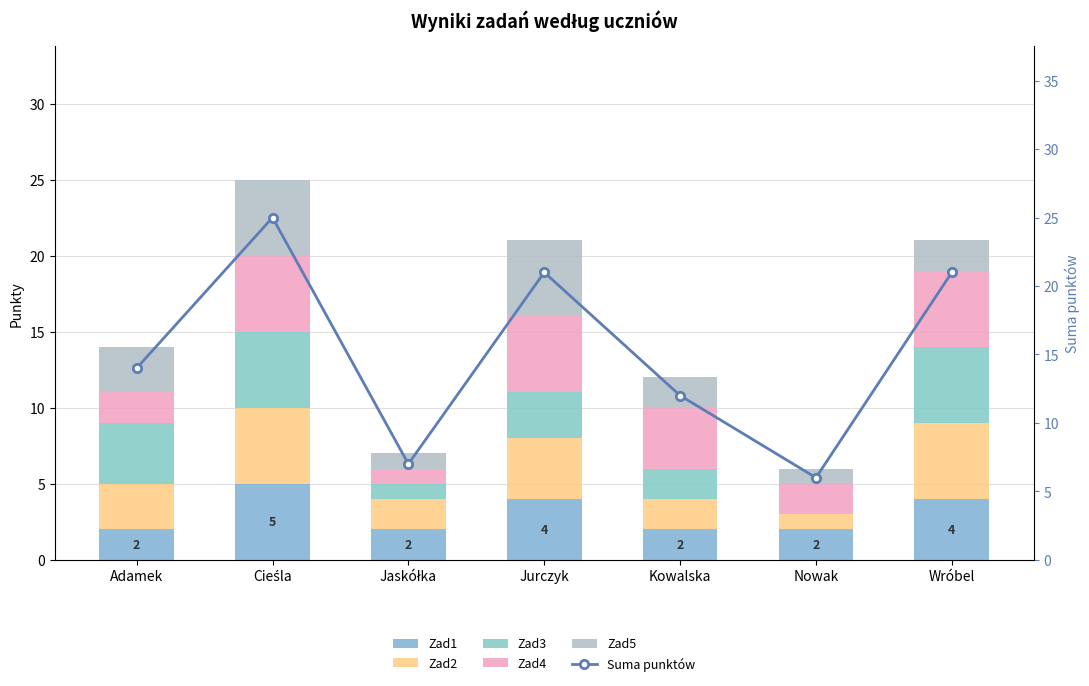

At which label does Zad1 reach its minimum?

Adamek